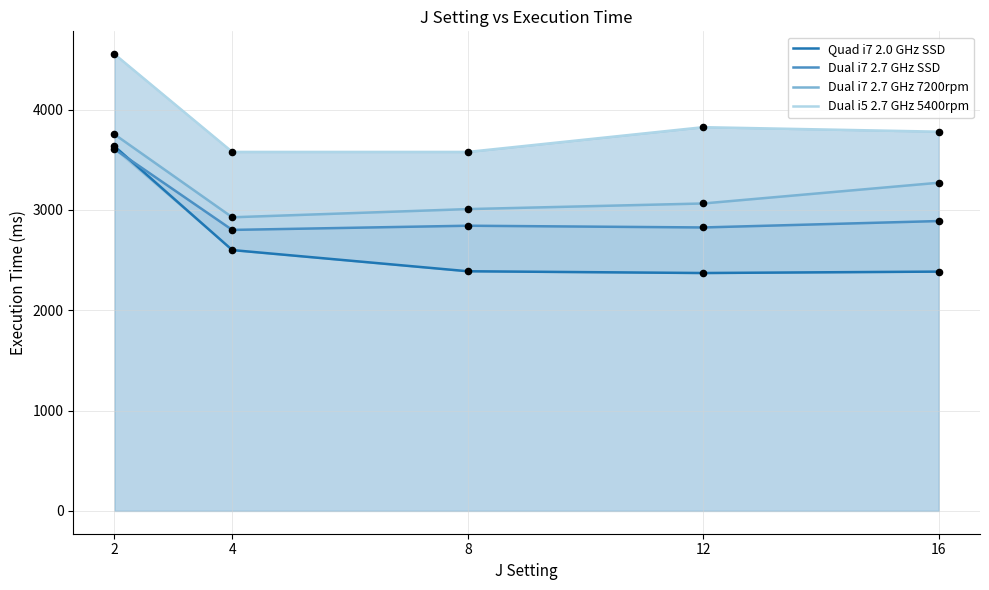

What are all the series names shown in the legend?

Quad i7 2.0 GHz SSD, Dual i7 2.7 GHz SSD, Dual i7 2.7 GHz 7200rpm, Dual i5 2.7 GHz 5400rpm